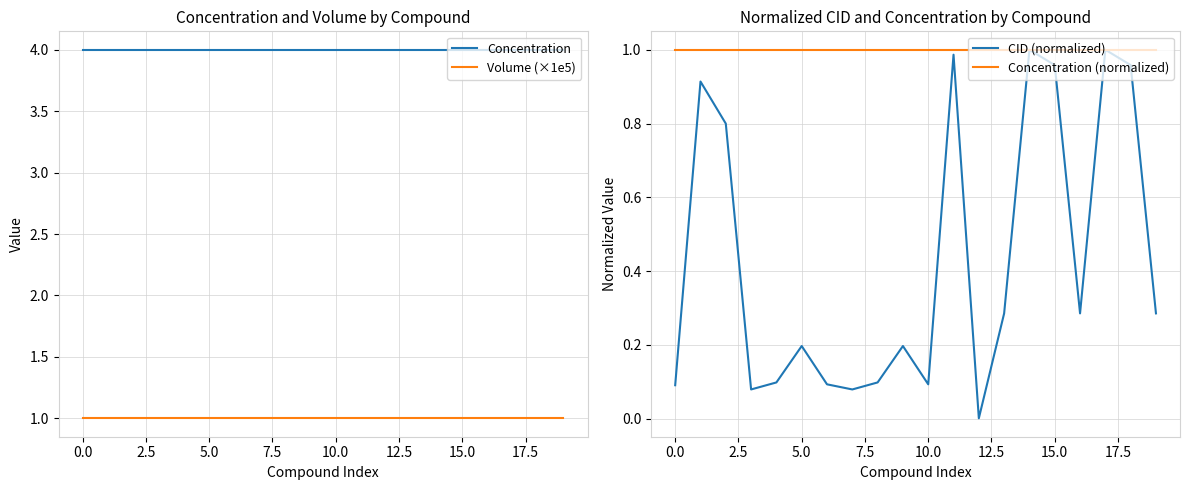

At how many categories does at least one series exceed 3?

20